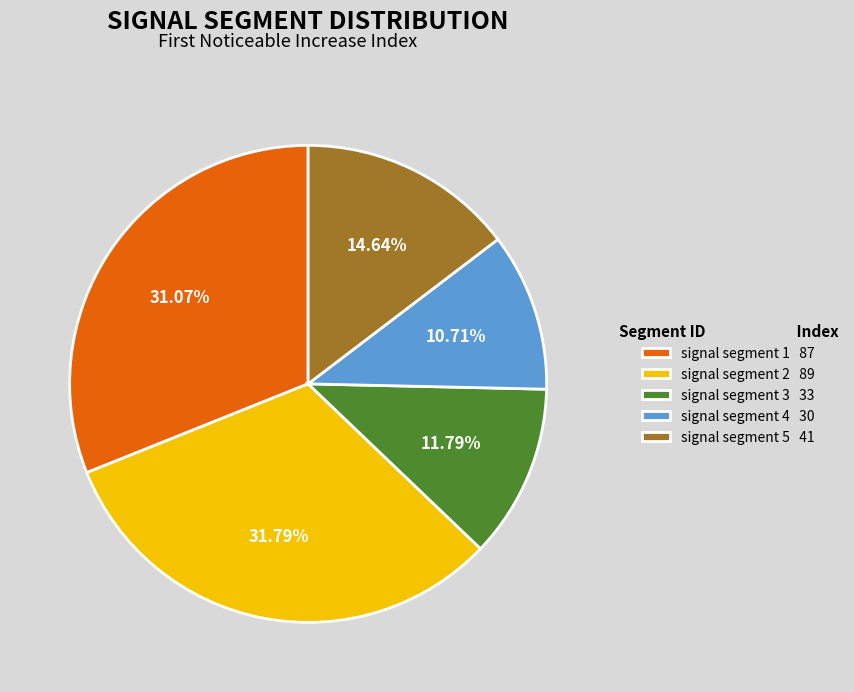

How much of the chart is everything except signal segment 2?

68.2%